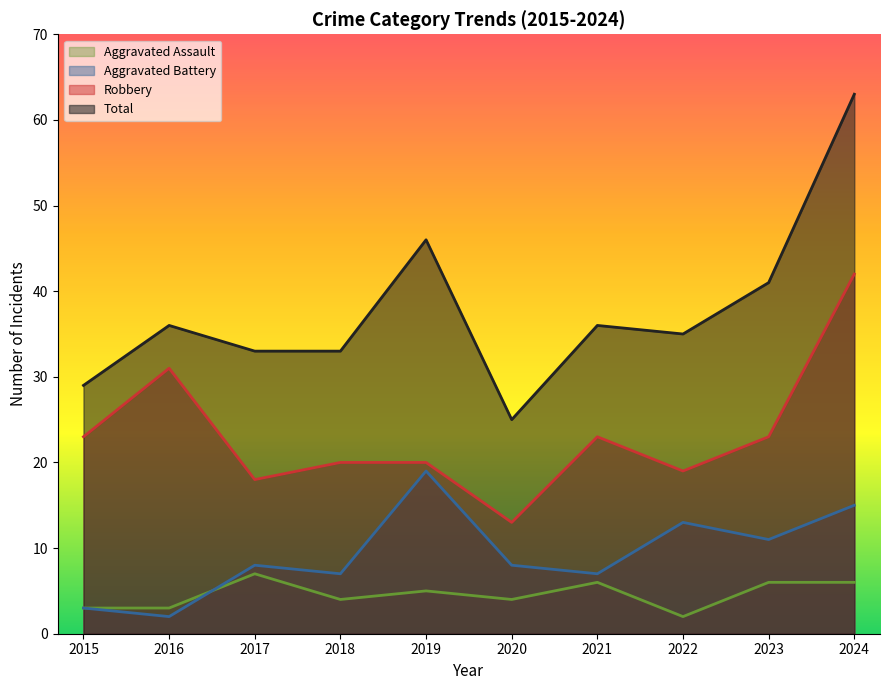

Where is the first local minimum for Aggravated Battery?

2016